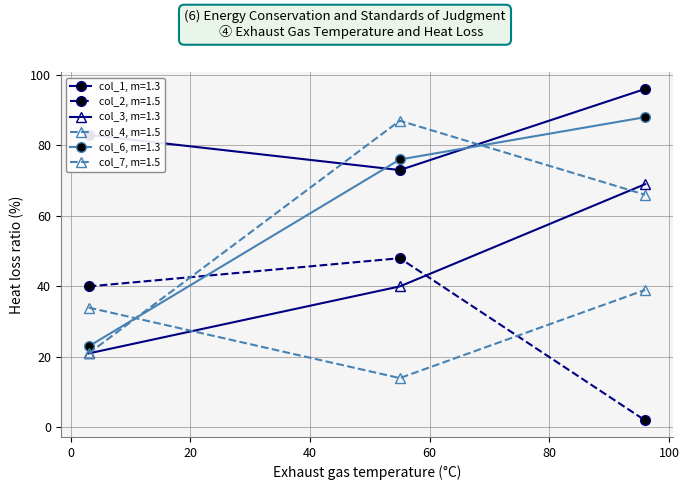

How many lines are shown in the chart?

6